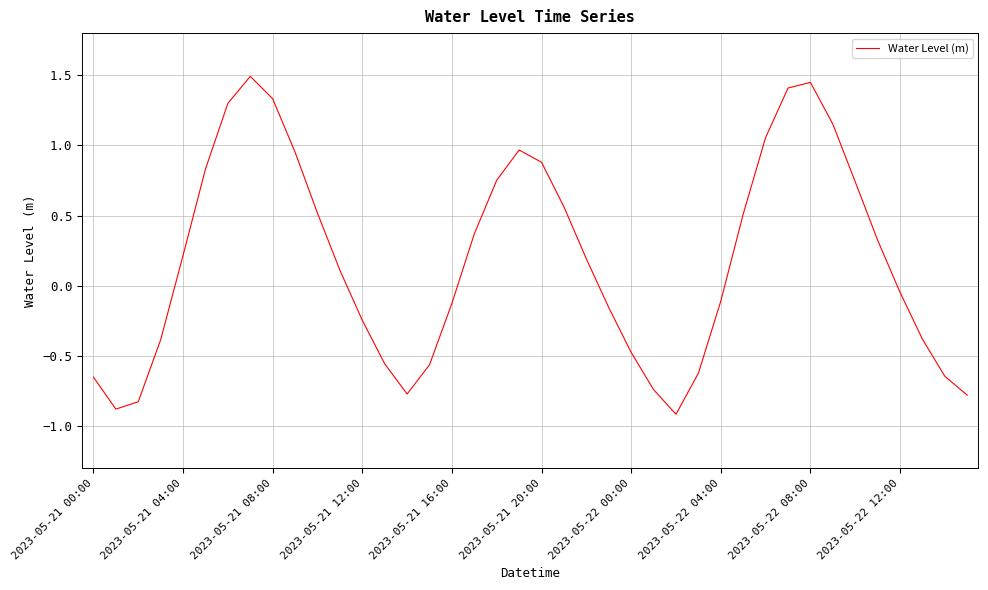

What is the greatest value displayed?

1.5